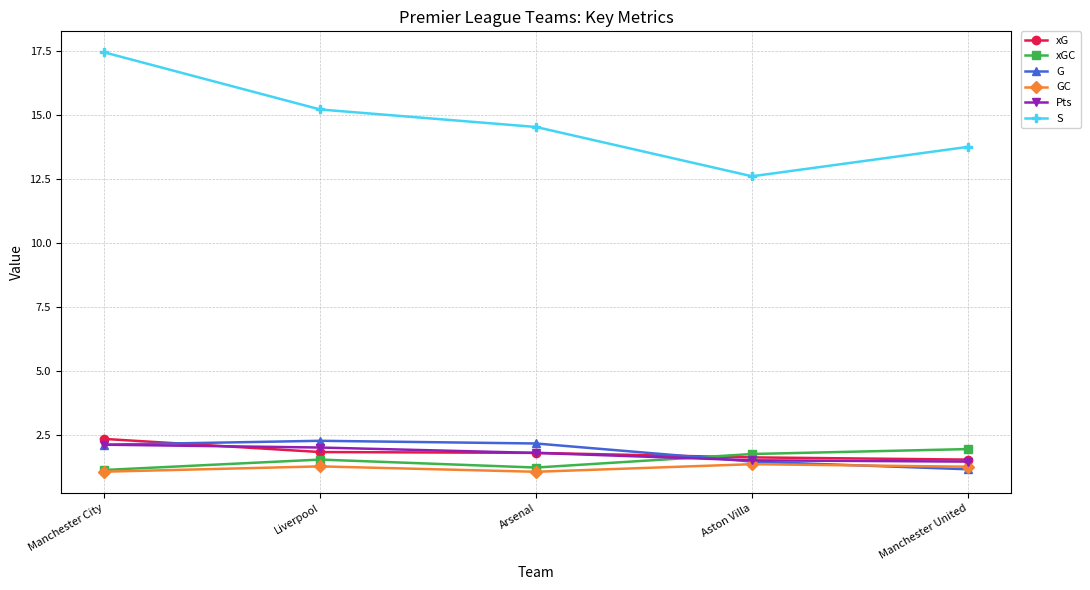

True or false: S and G intersect in this chart.

False